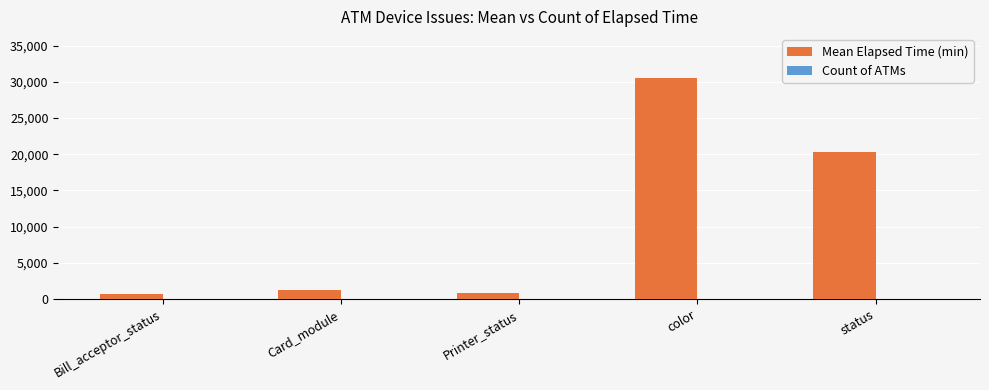

What is the greatest value displayed?

30511.2